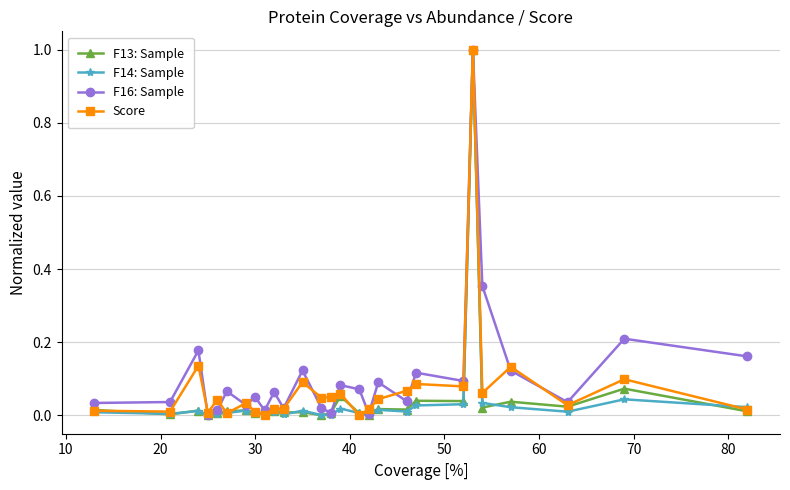

What is the maximum value shown in the chart?

1.0